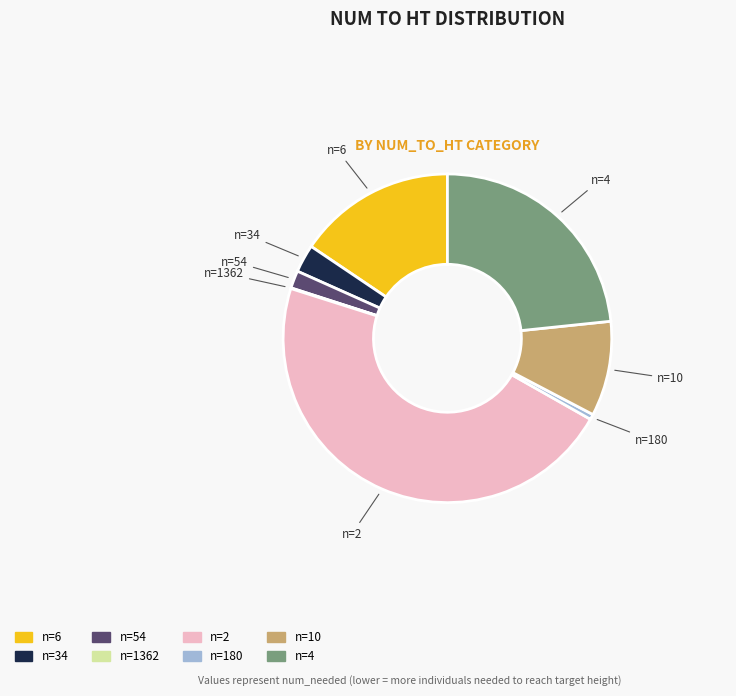

Is there a majority slice in this chart?

No